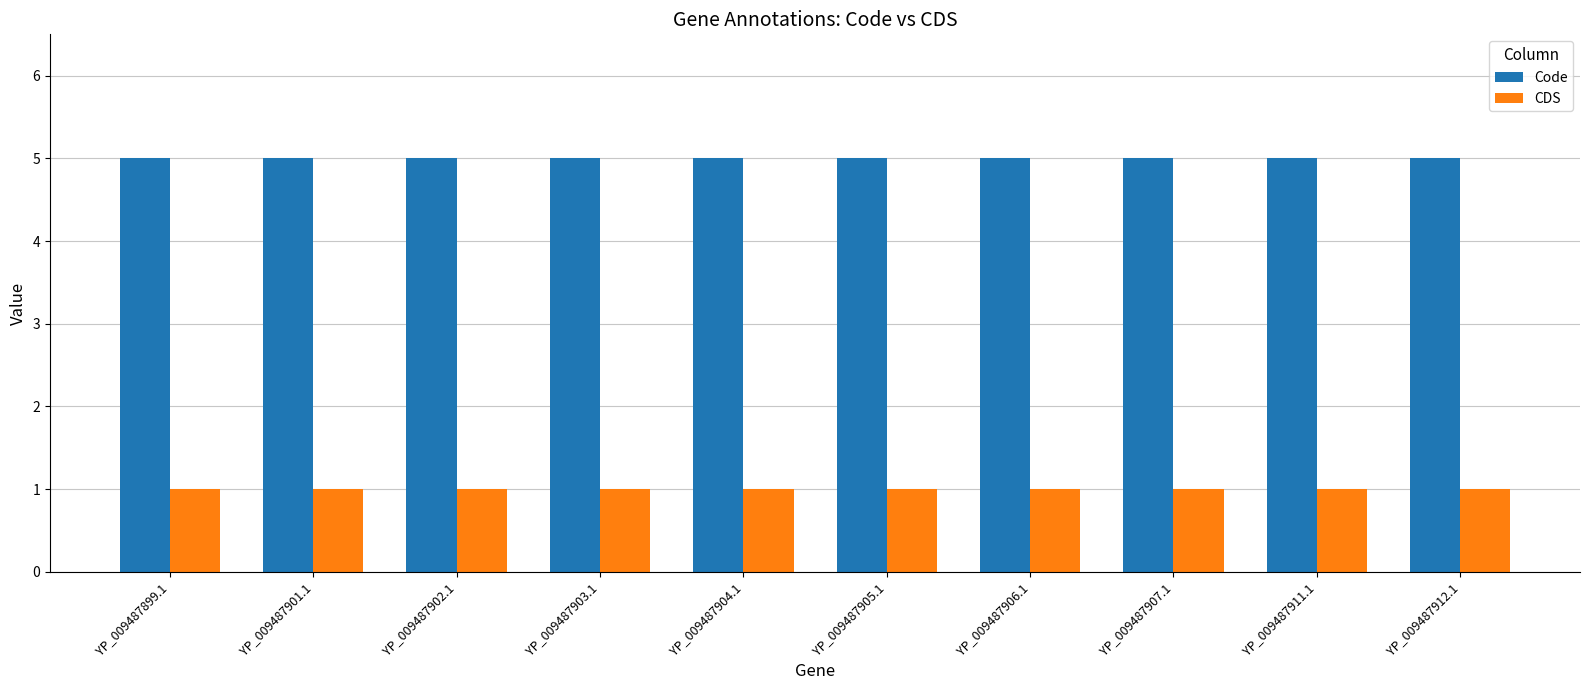

Count the number of categories in the chart.

10